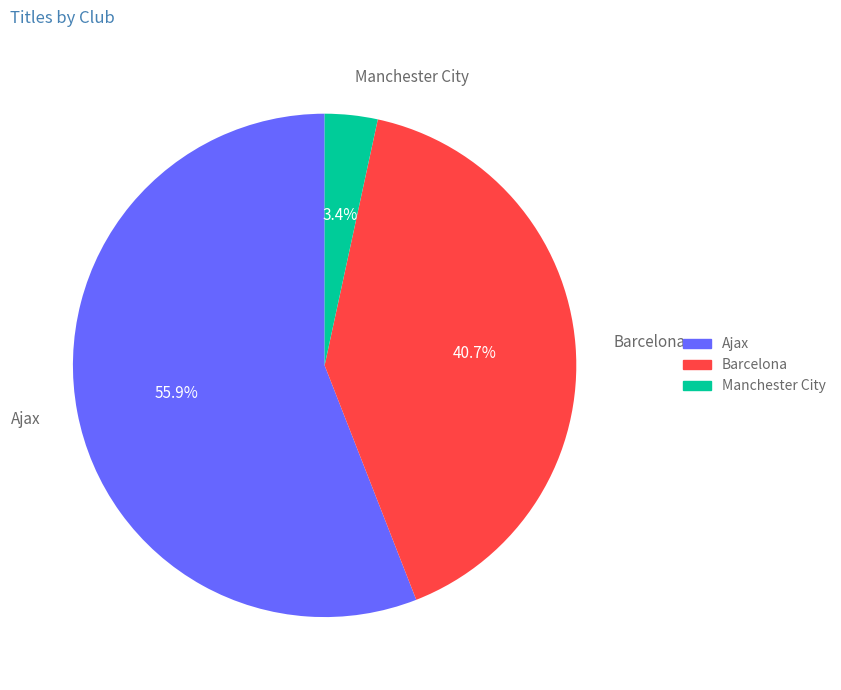

Which slice is the largest?

Ajax